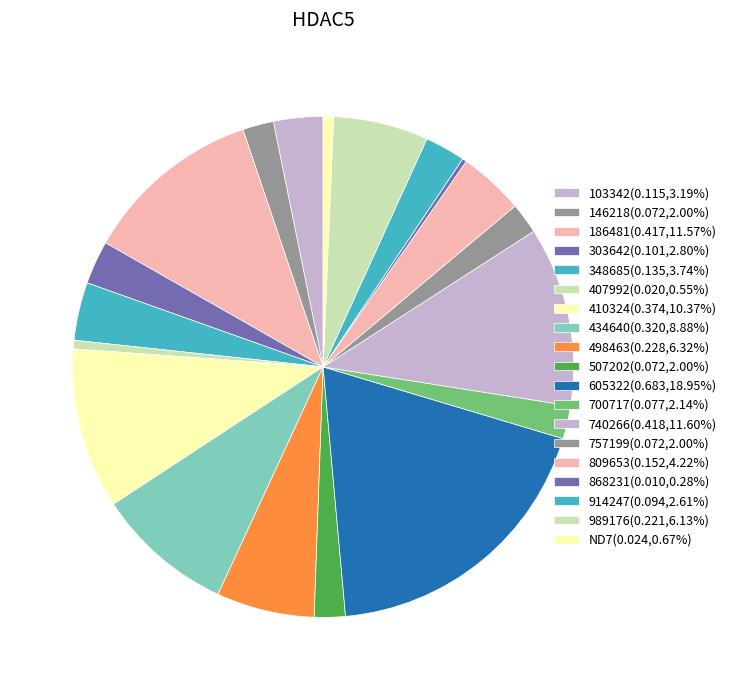

To the nearest percent, what is the combined percentage of 410324 and 740266?

22%